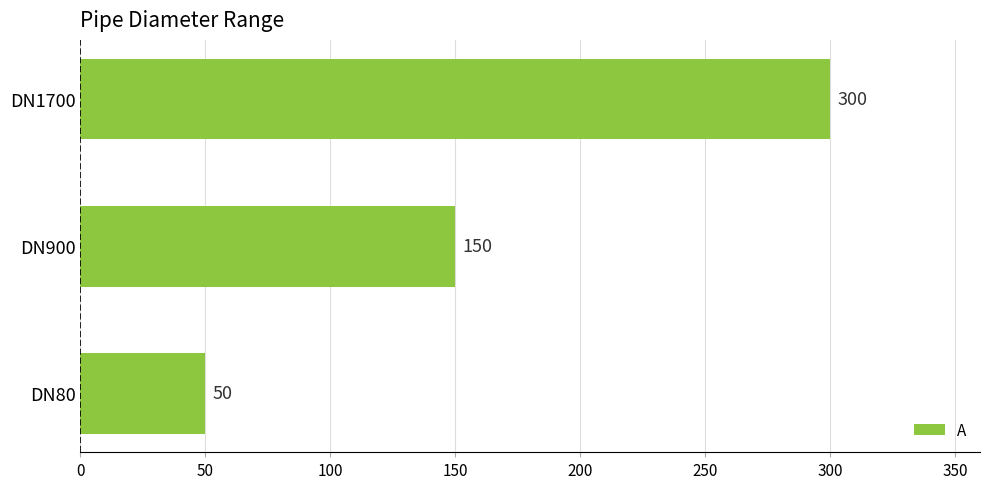

What is the smallest value displayed?

50